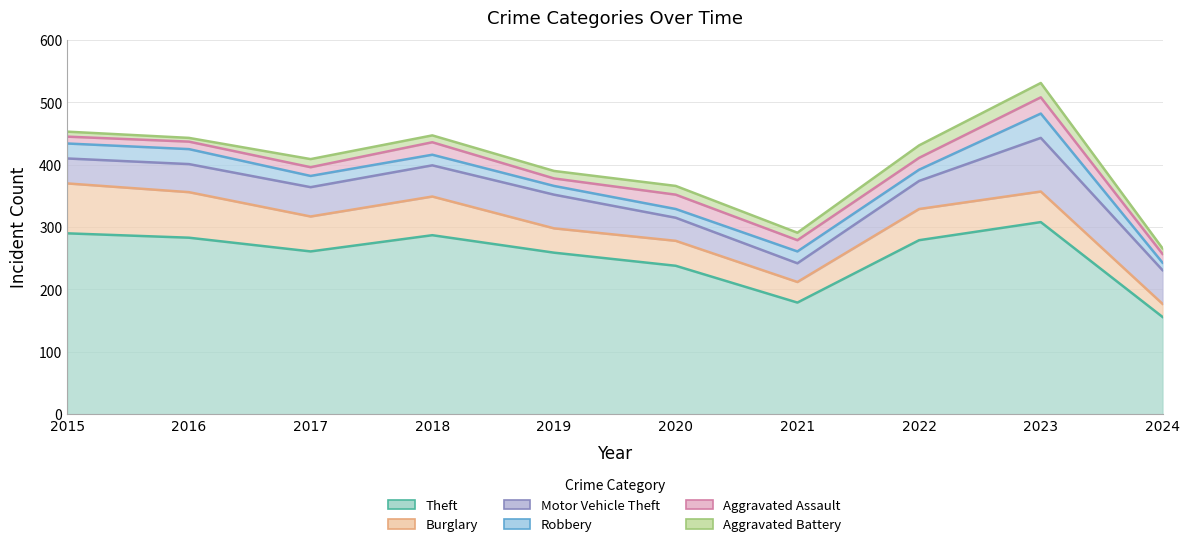

At which category is the sum across all series the highest?

2023